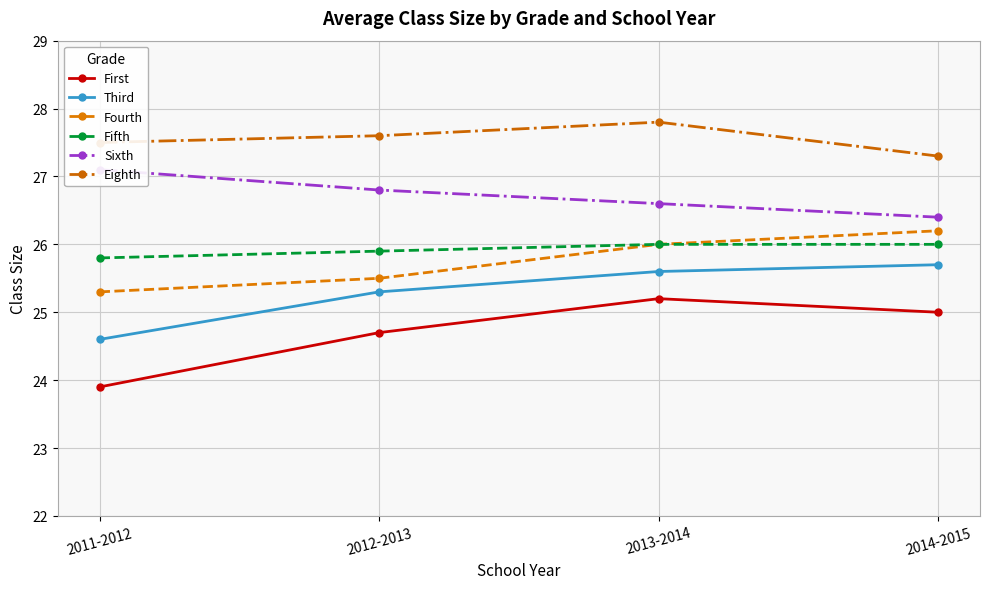

In Eighth, how many points are higher than both neighbors (excluding endpoints)?

1